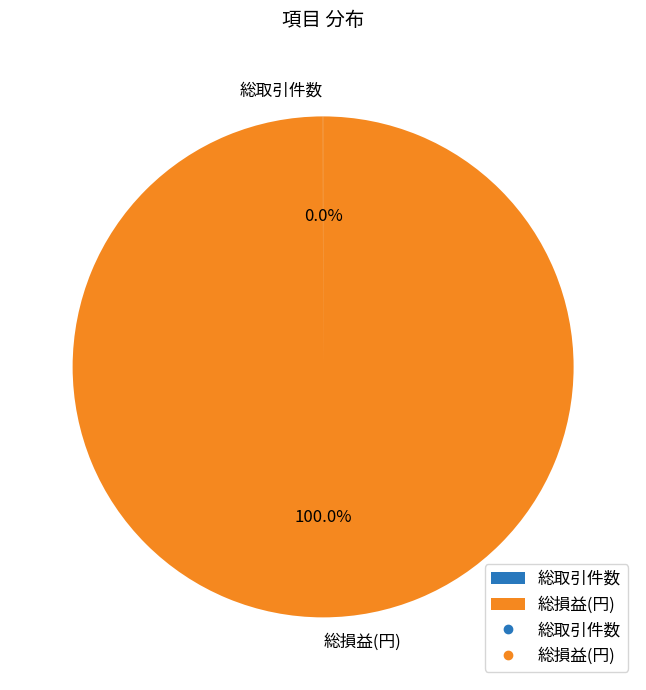

What is the majority slice?

総損益(円)